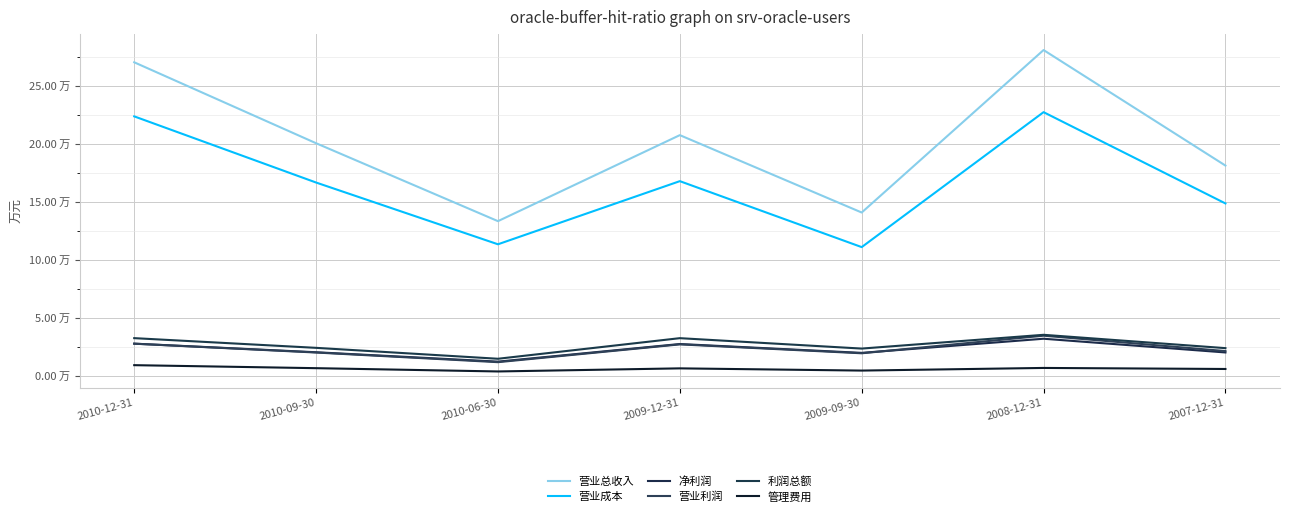

Reading left to right, transcribe all the data shown in this chart.

营业总收入: 270391	200581	133365	207555	140809	280963	181311
营业成本: 223751	166677	113412	167863	110972	227385	148649
净利润: 27698	20279	12195	27382	19750	31940	20103
营业利润: 27672	20043	11718	27075	19392	34550	21291
利润总额: 32448	24077	14662	32428	23448	35326	23824
管理费用: 9138	6543	3713	6383	4472	6748	5845